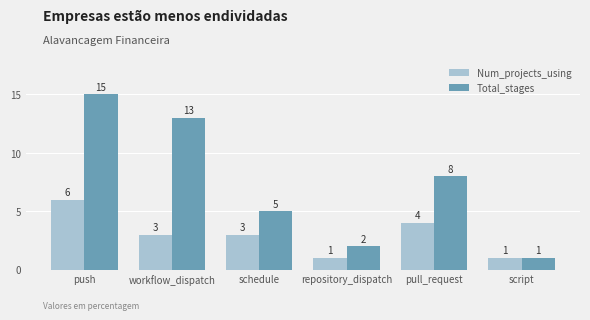

Which series has the largest range (max minus min)?

Total_stages